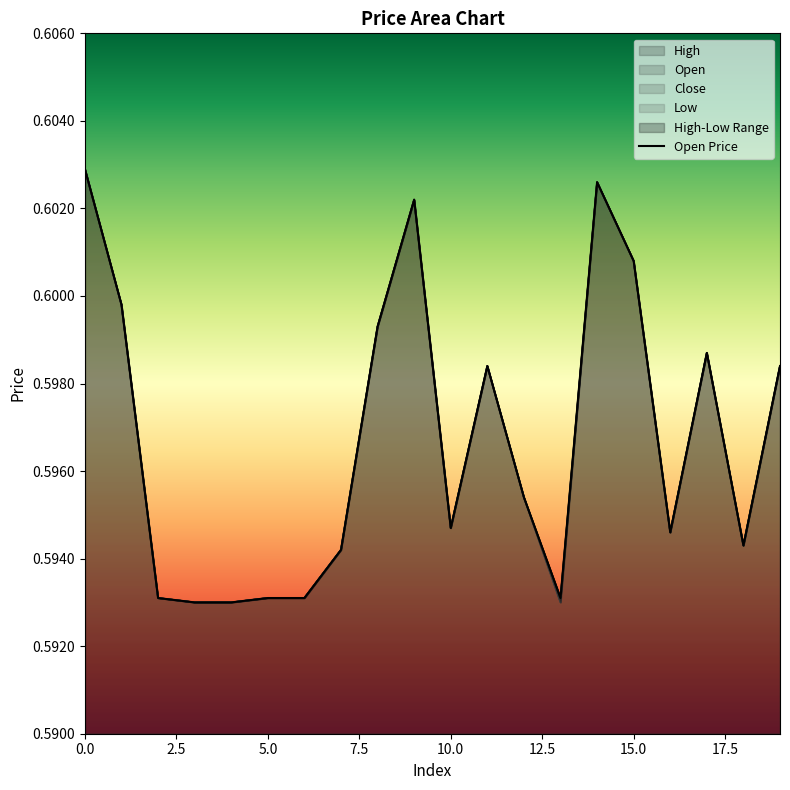

True or false: open and low intersect in this chart.

False